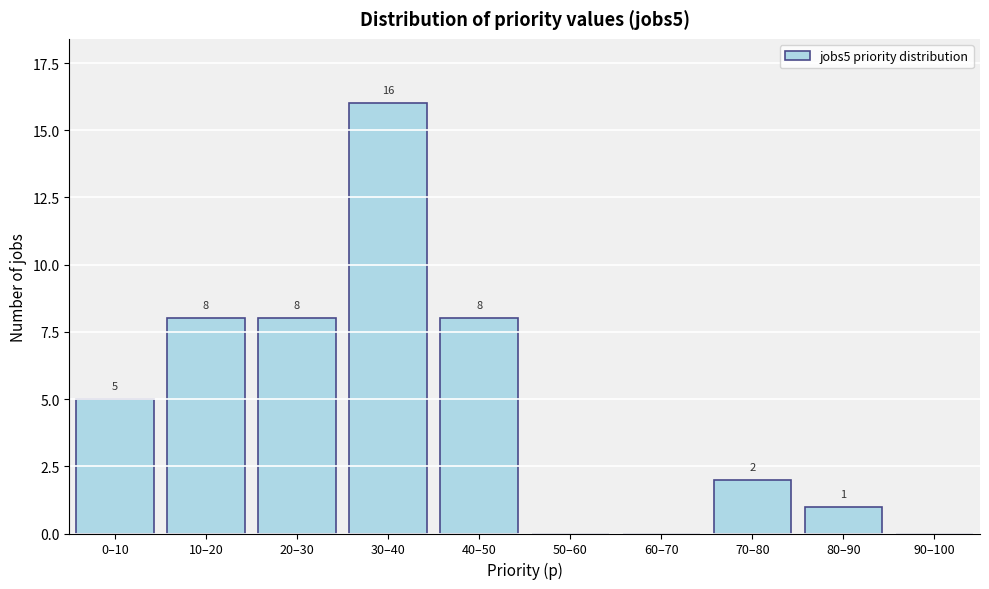

Reading left to right, extract all data points from this chart.

0–10=5	10–20=8	20–30=8	30–40=16	40–50=8	50–60=0	60–70=0	70–80=2	80–90=1	90–100=0